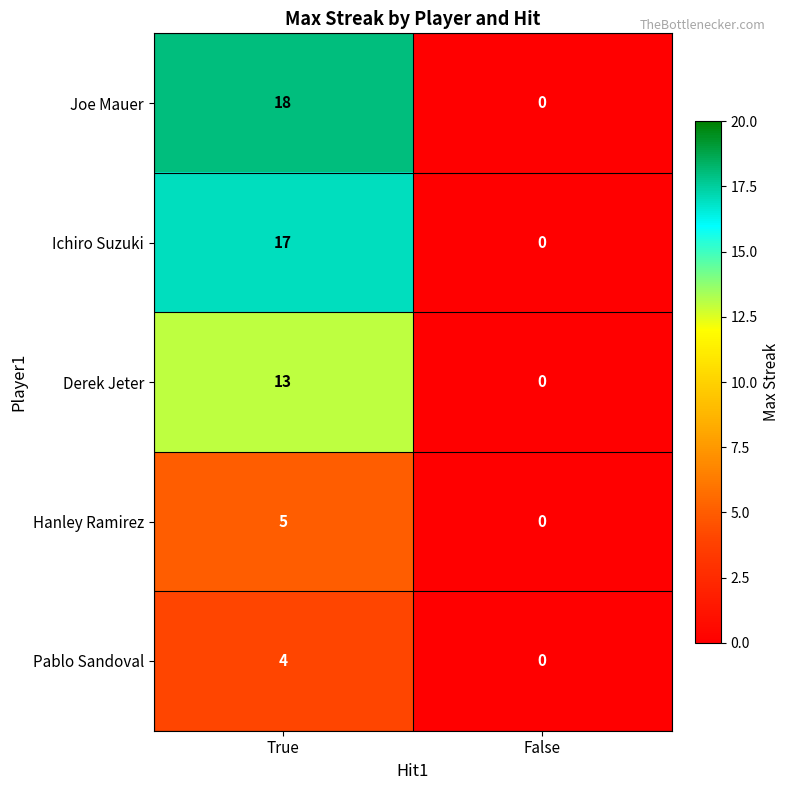

Reading left to right, list all the values displayed in this chart.

Joe Mauer: 18	0
Ichiro Suzuki: 17	0
Derek Jeter: 13	0
Hanley Ramirez: 5	0
Pablo Sandoval: 4	0